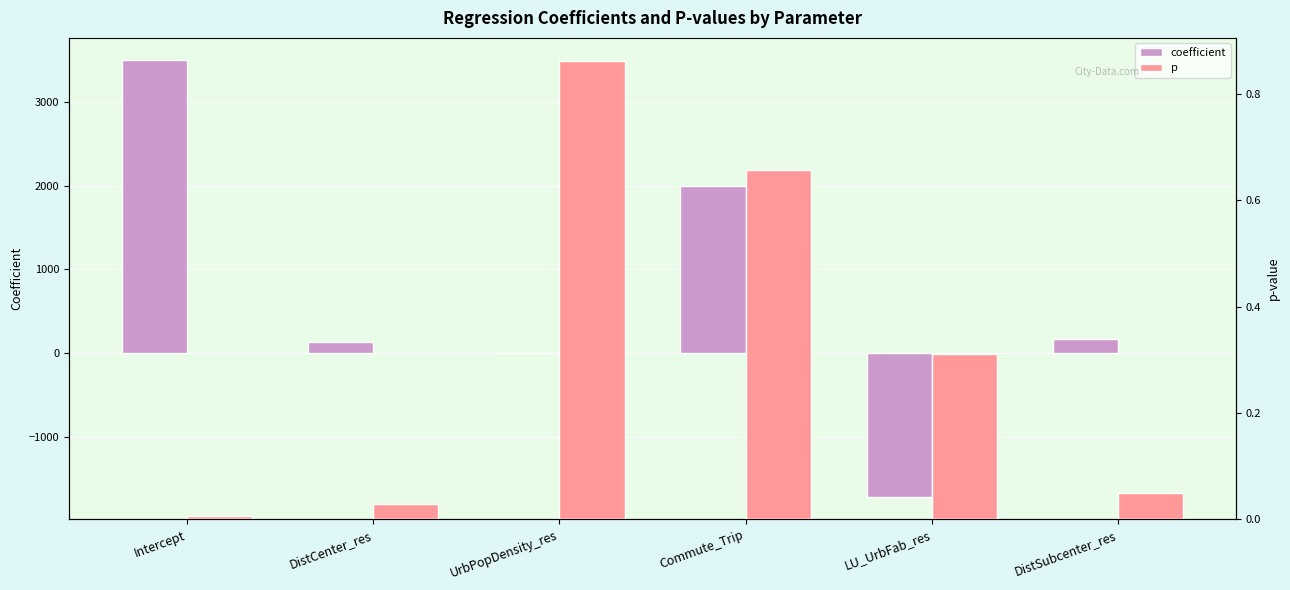

List the labels in order of p value, smallest first.

Intercept, DistCenter_res, DistSubcenter_res, LU_UrbFab_res, Commute_Trip, UrbPopDensity_res